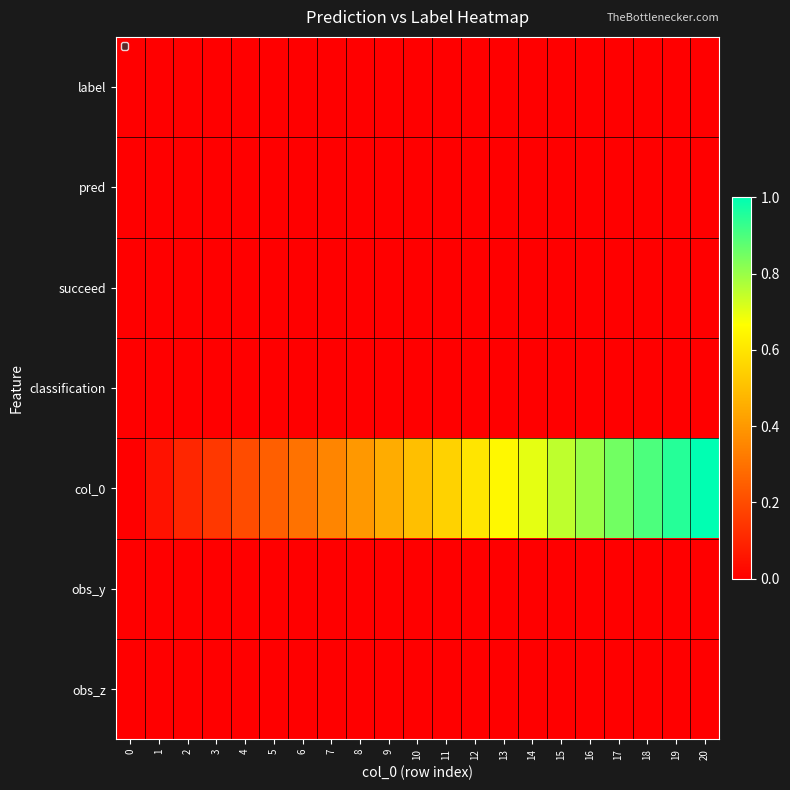

Reading right to left, what are all the values shown in this chart?

label: 20=0.0	19=0.0	18=0.0	17=0.0	16=0.0	15=0.0	14=0.0	13=0.0	12=0.0	11=0.0	10=0.0	9=0.0	8=0.0	7=0.0	6=0.0	5=0.0	4=0.0	3=0.0	2=0.0	1=0.0	0=0.0
pred: 20=0.0	19=0.0	18=0.0	17=0.0	16=0.0	15=0.0	14=0.0	13=0.0	12=0.0	11=0.0	10=0.0	9=0.0	8=0.0	7=0.0	6=0.0	5=0.0	4=0.0	3=0.0	2=0.0	1=0.0	0=0.0
succeed: 20=0.0	19=0.0	18=0.0	17=0.0	16=0.0	15=0.0	14=0.0	13=0.0	12=0.0	11=0.0	10=0.0	9=0.0	8=0.0	7=0.0	6=0.0	5=0.0	4=0.0	3=0.0	2=0.0	1=0.0	0=0.0
classification: 20=0.0	19=0.0	18=0.0	17=0.0	16=0.0	15=0.0	14=0.0	13=0.0	12=0.0	11=0.0	10=0.0	9=0.0	8=0.0	7=0.0	6=0.0	5=0.0	4=0.0	3=0.0	2=0.0	1=0.0	0=0.0
col_0: 20=1.0	19=0.9	18=0.9	17=0.8	16=0.8	15=0.8	14=0.7	13=0.7	12=0.6	11=0.6	10=0.5	9=0.5	8=0.4	7=0.3	6=0.3	5=0.2	4=0.2	3=0.1	2=0.1	1=0.1	0=0.0
obs_y: 20=0.0	19=0.0	18=0.0	17=0.0	16=0.0	15=0.0	14=0.0	13=0.0	12=0.0	11=0.0	10=0.0	9=0.0	8=0.0	7=0.0	6=0.0	5=0.0	4=0.0	3=0.0	2=0.0	1=0.0	0=0.0
obs_z: 20=0.0	19=0.0	18=0.0	17=0.0	16=0.0	15=0.0	14=0.0	13=0.0	12=0.0	11=0.0	10=0.0	9=0.0	8=0.0	7=0.0	6=0.0	5=0.0	4=0.0	3=0.0	2=0.0	1=0.0	0=0.0